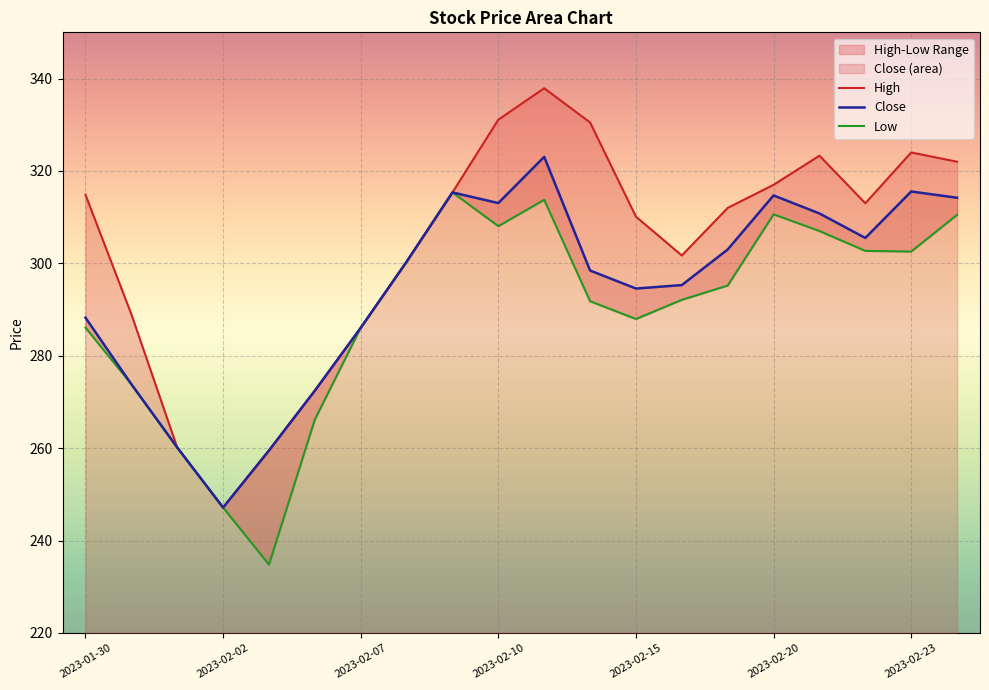

What is the smallest value displayed?

234.8